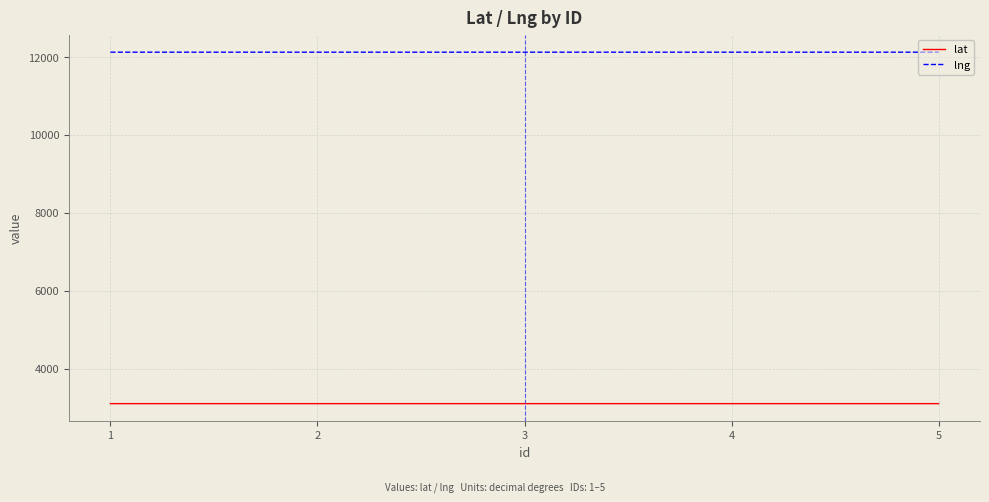

The value of lng at 2 is 8423.8. True or false?

False